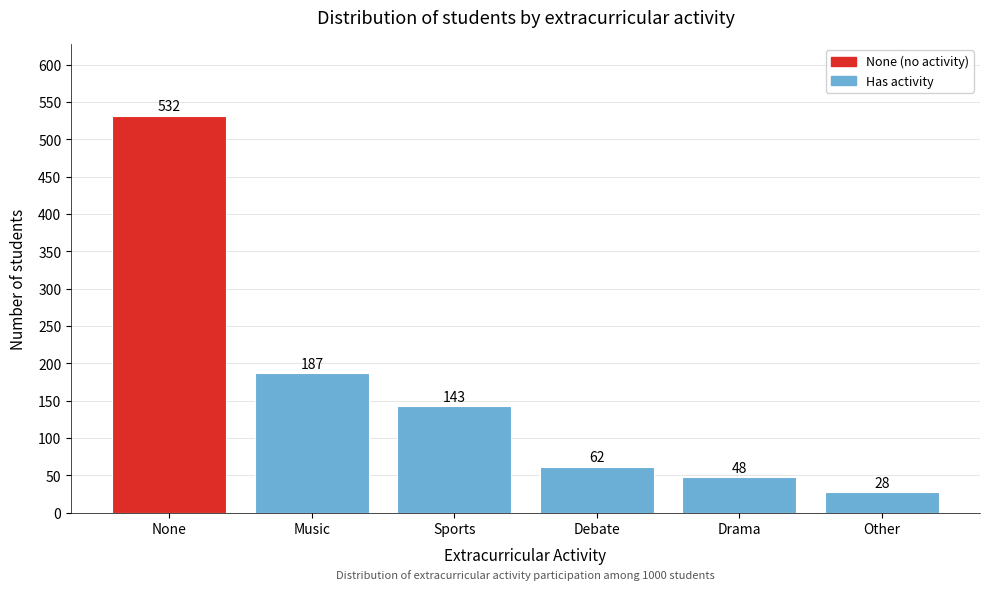

Reading right to left, transcribe all the data shown in this chart.

28	48	62	143	187	532